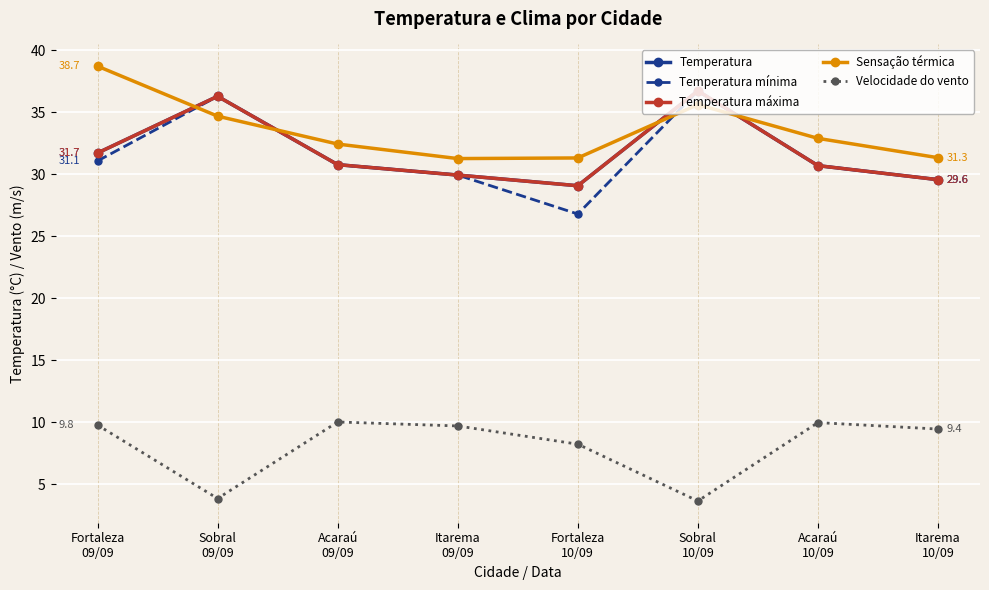

Does the chart display data point markers on the line(s)?

Yes